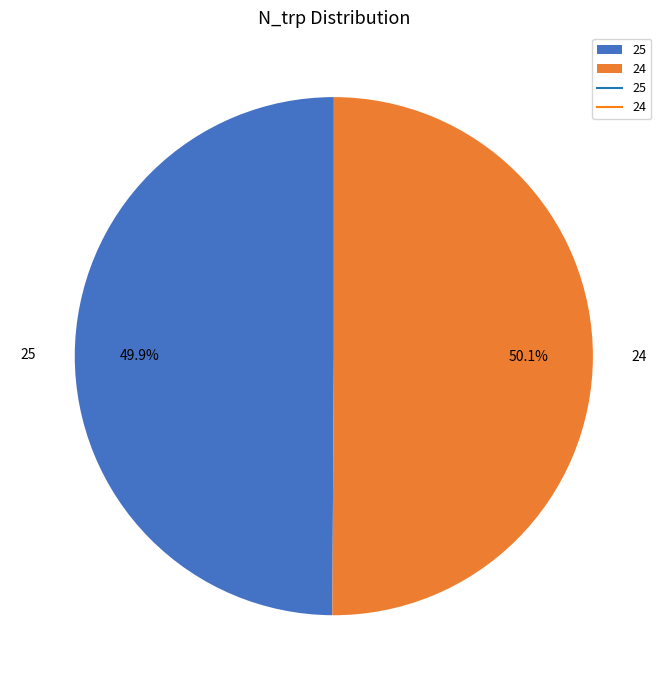

Is there a majority slice in this chart?

Yes